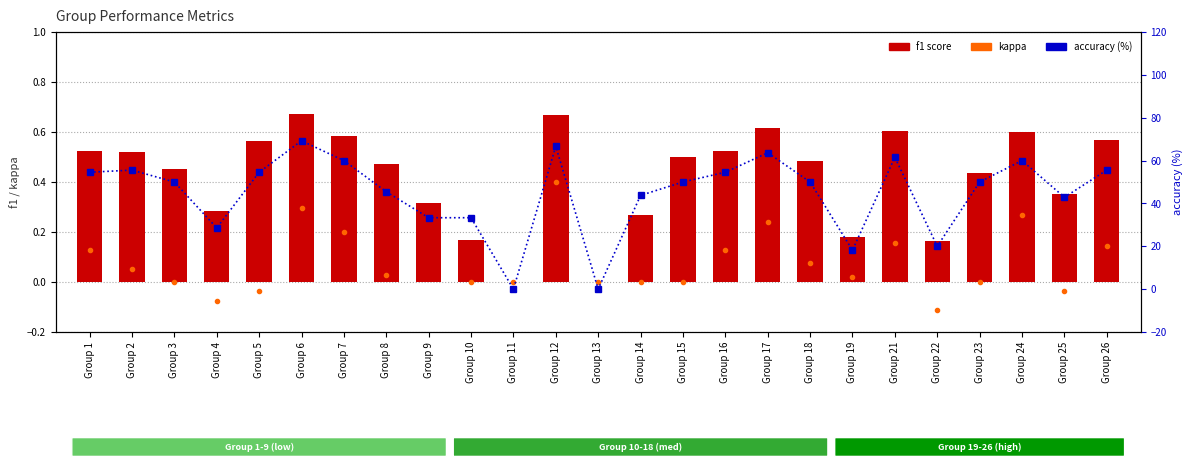

Which series has the largest total across all categories?

accuracy (%)